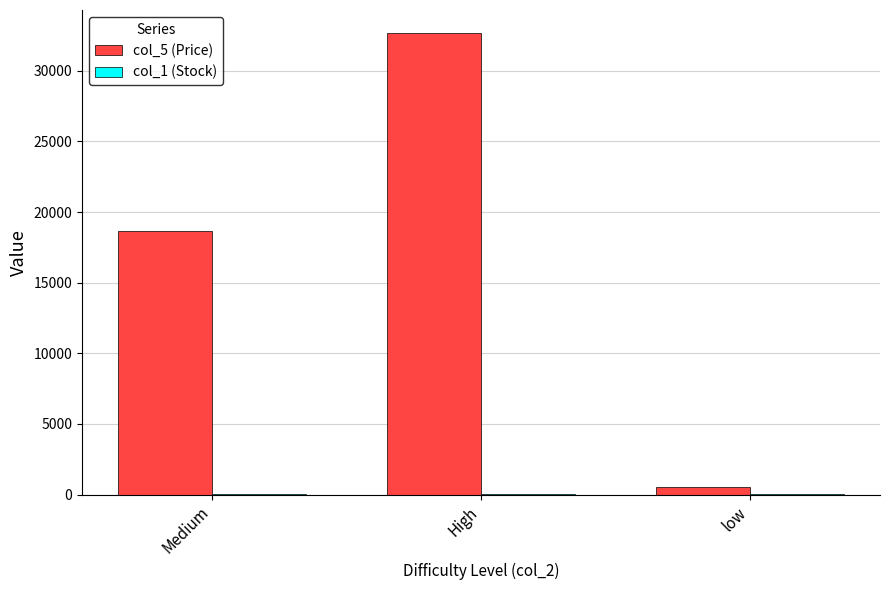

True or false: col_5 (Price) has a value of 18666.7 at Medium.

True